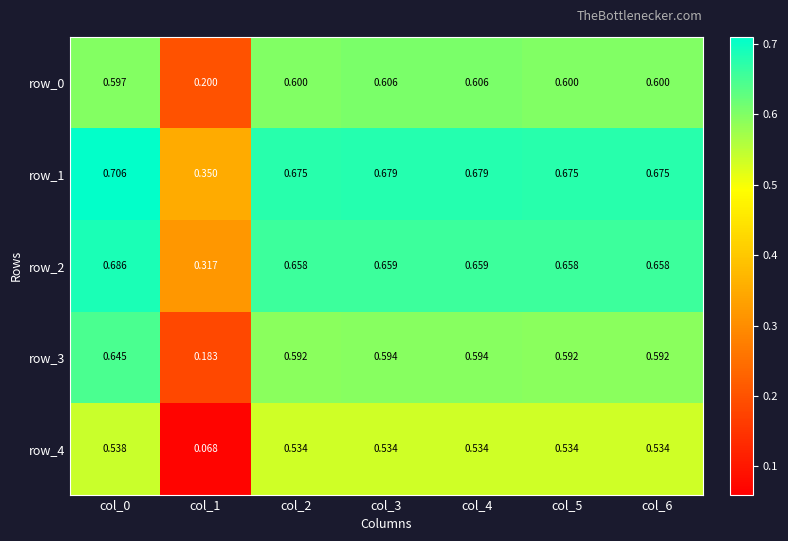

What is the highest value of the row_0 series?

0.6